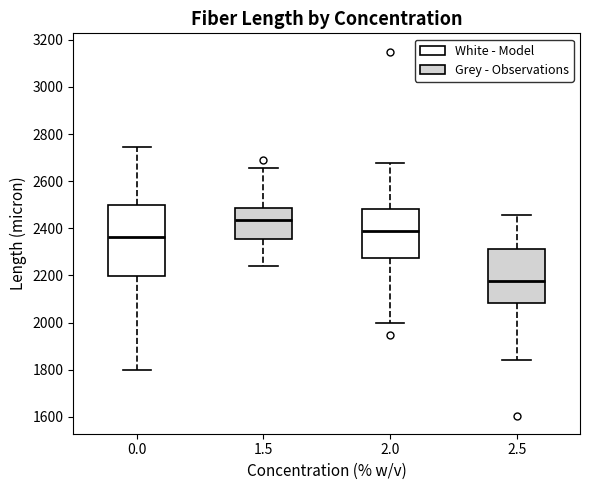

Comparing the boxes themselves (not the whiskers), which one is the tallest?

0.0